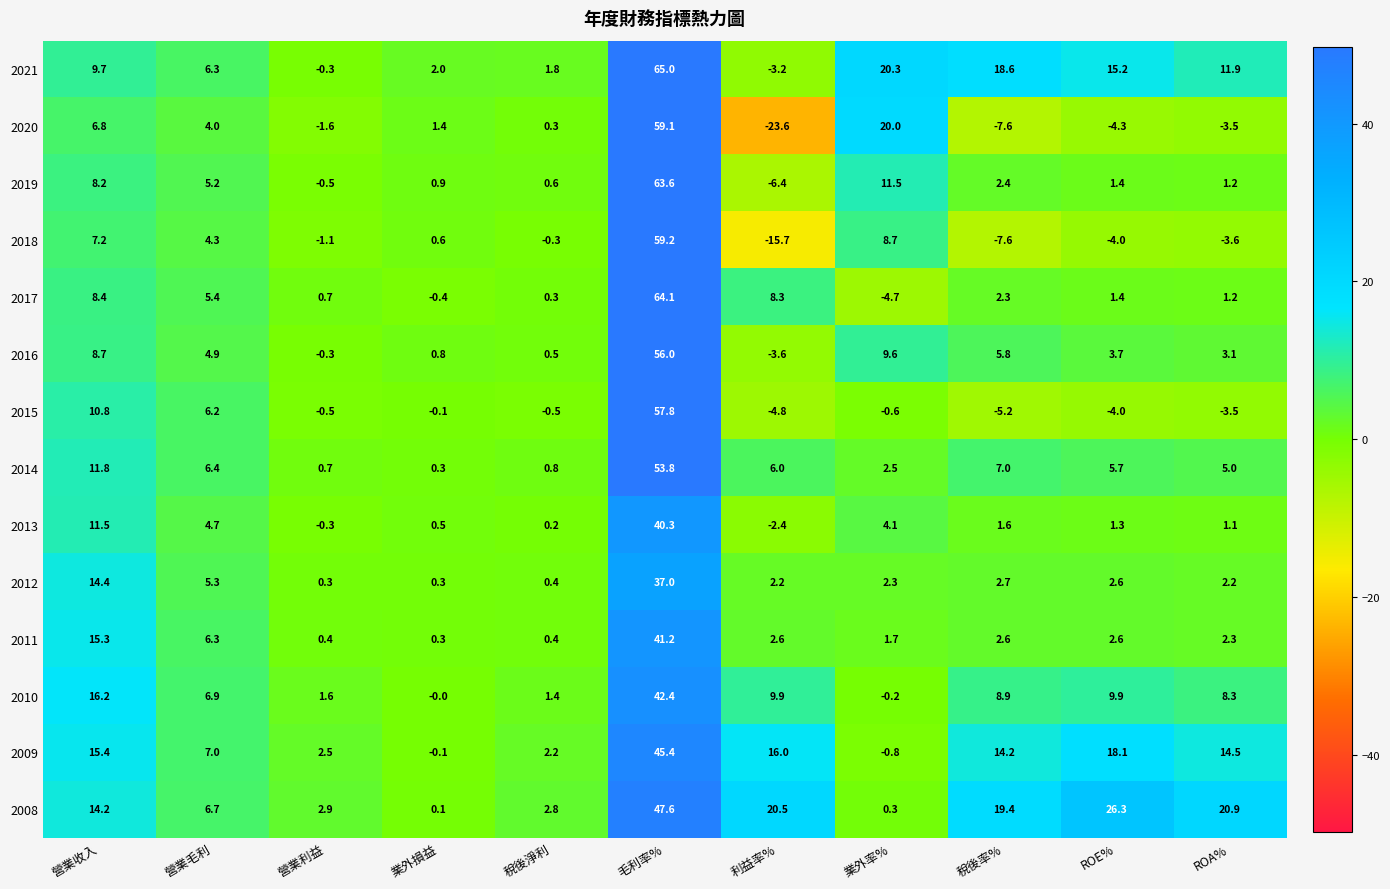

How many values in the 2021 series are below 9?

5